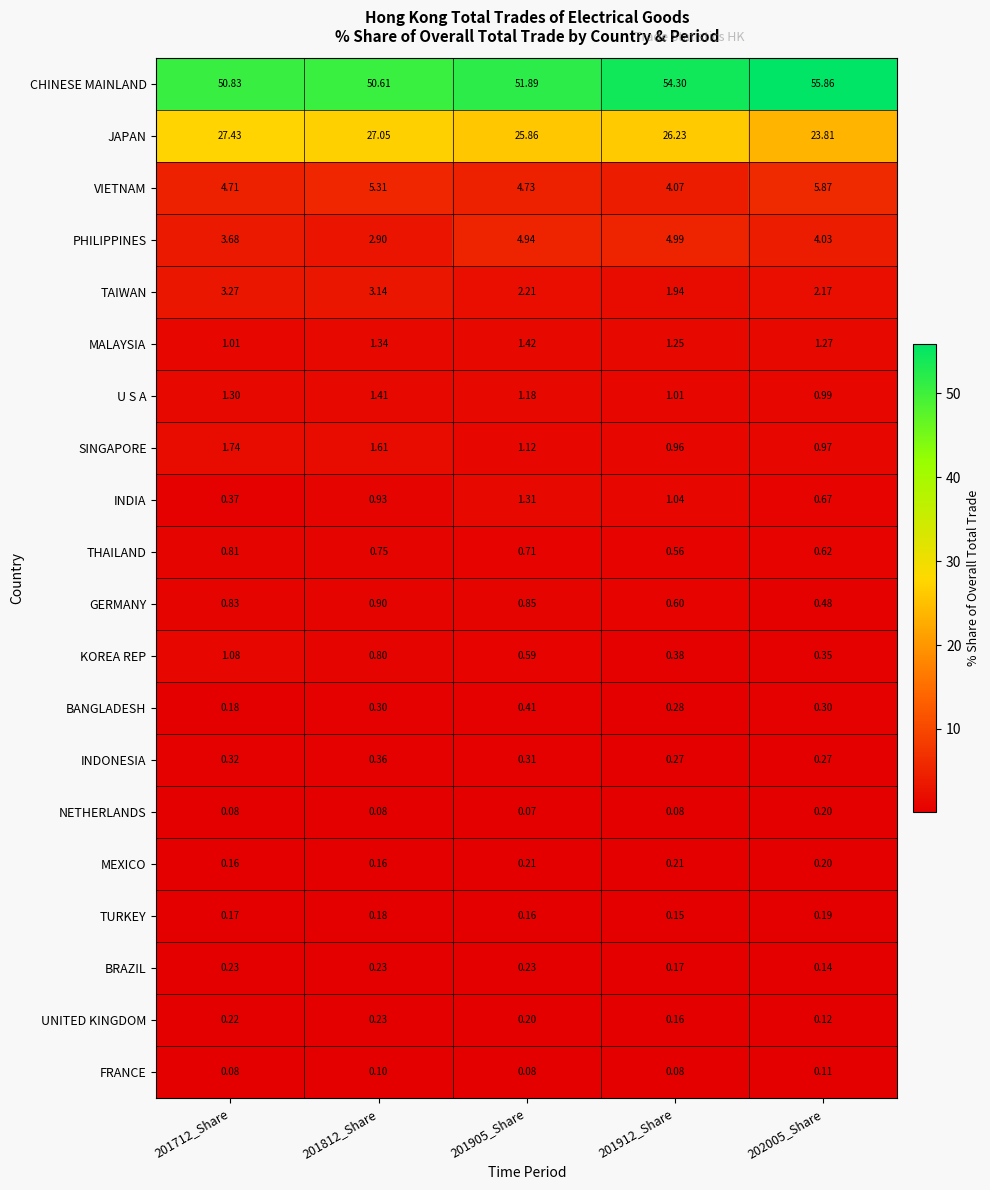

Between 201905_Share and 202005_Share, which series saw the biggest shift?

CHINESE MAINLAND